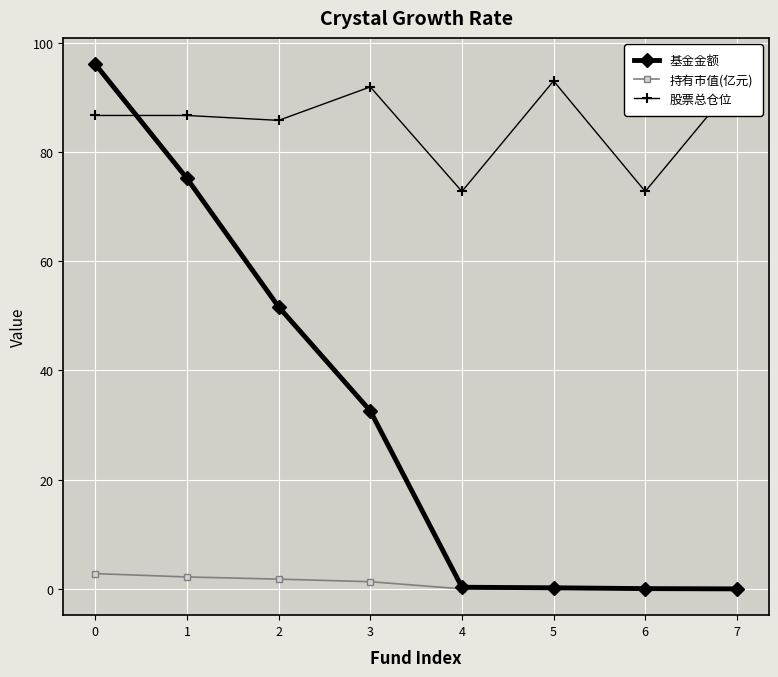

Does the chart display data point markers on the line(s)?

Yes